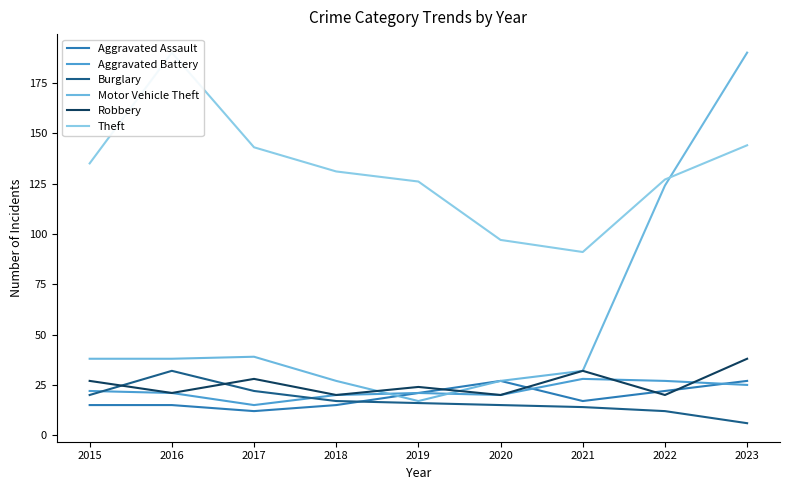

The Aggravated Assault series shows 12 at 2017. True or false?

True